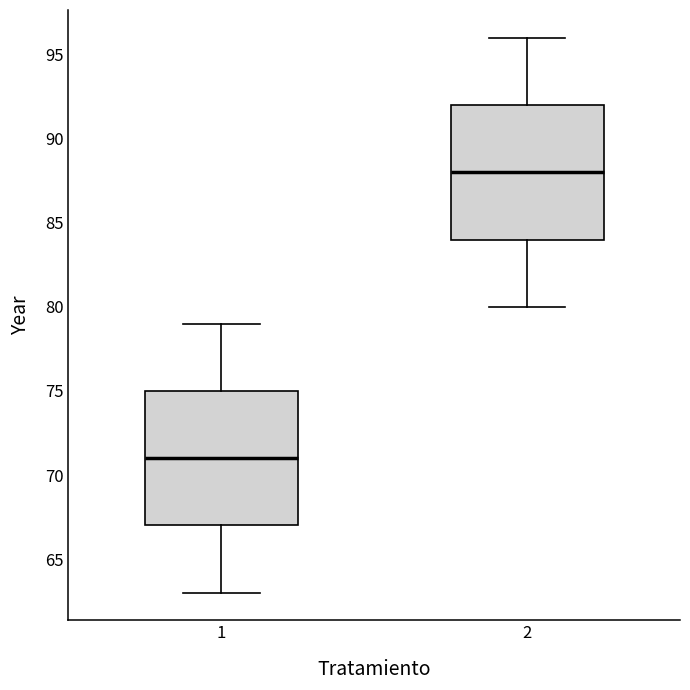

Reading left to right, transcribe this box plot: for each box, give where its median line is, the range the box spans, and where its two whiskers end, as read against the y-axis. The values are not printed on the chart, so give them approximately, as read against the axis.

1: median 71, box 67 to 75, whiskers 63 to 79
2: median 88, box 84 to 92, whiskers 80 to 96